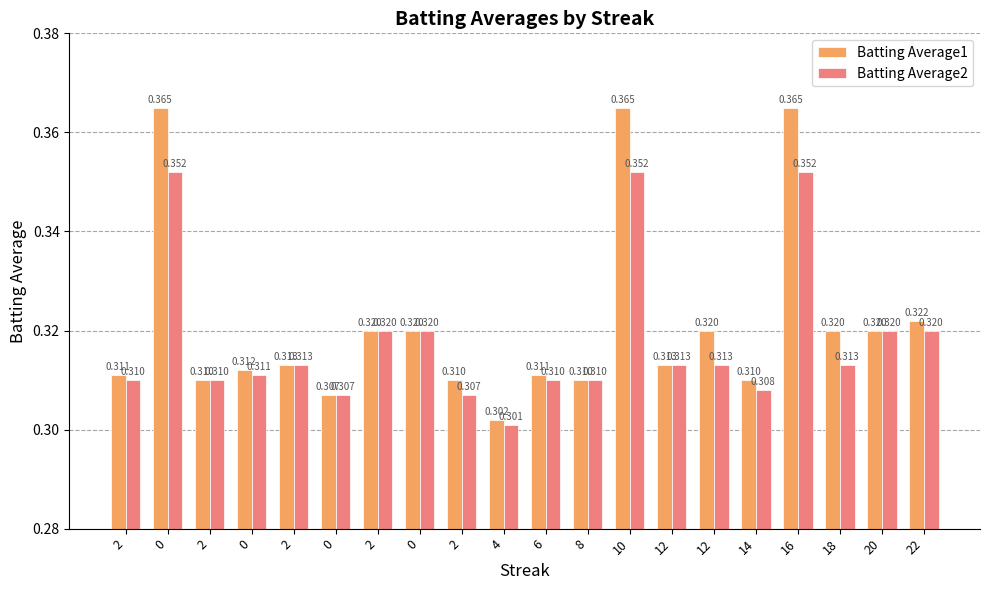

The Batting Average2 series shows 0.4 at 2. True or false?

False